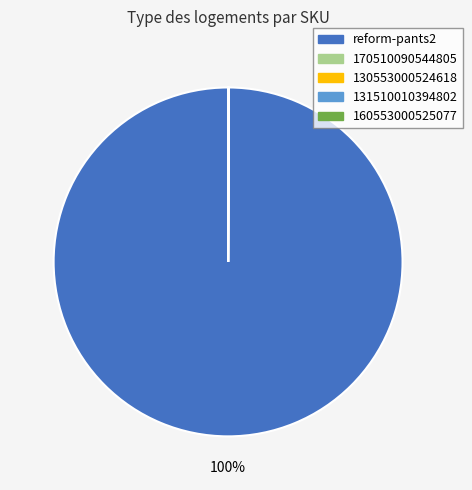

Is there a majority slice in this chart?

Yes